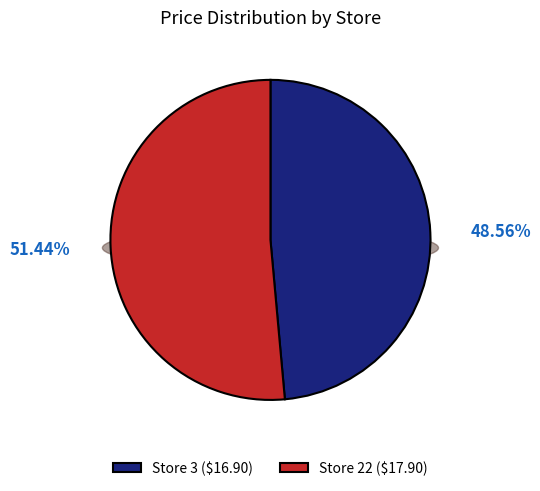

How many slices are in this pie chart?

2